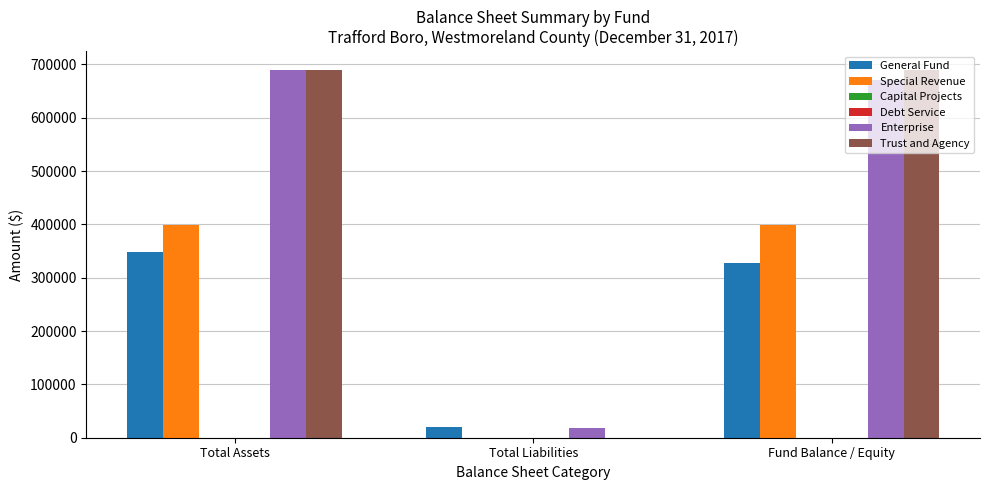

What is the difference between the Trust and Agency values at Total Liabilities and Fund Balance / Equity?

690207